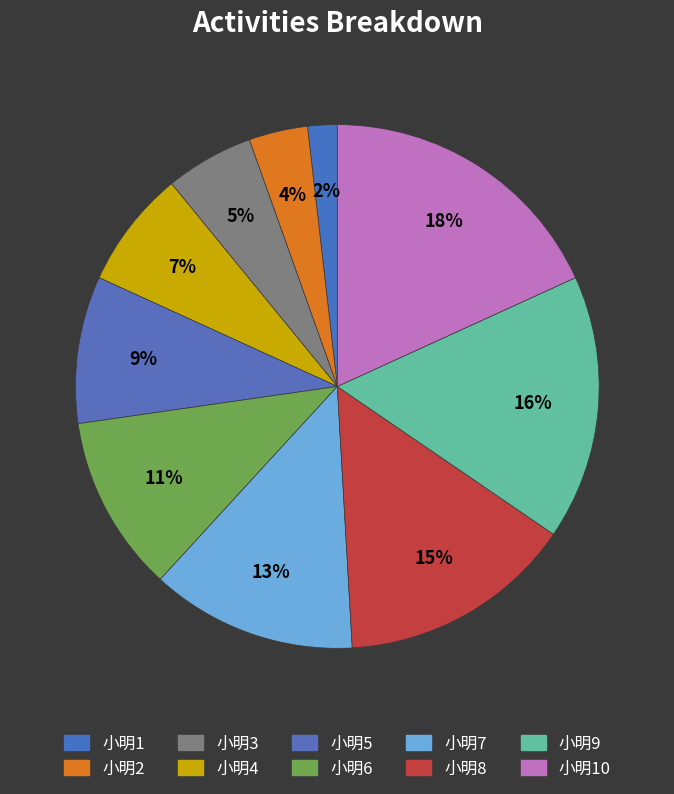

Rank the categories by value from highest to lowest.

小明10, 小明9, 小明8, 小明7, 小明6, 小明5, 小明4, 小明3, 小明2, 小明1